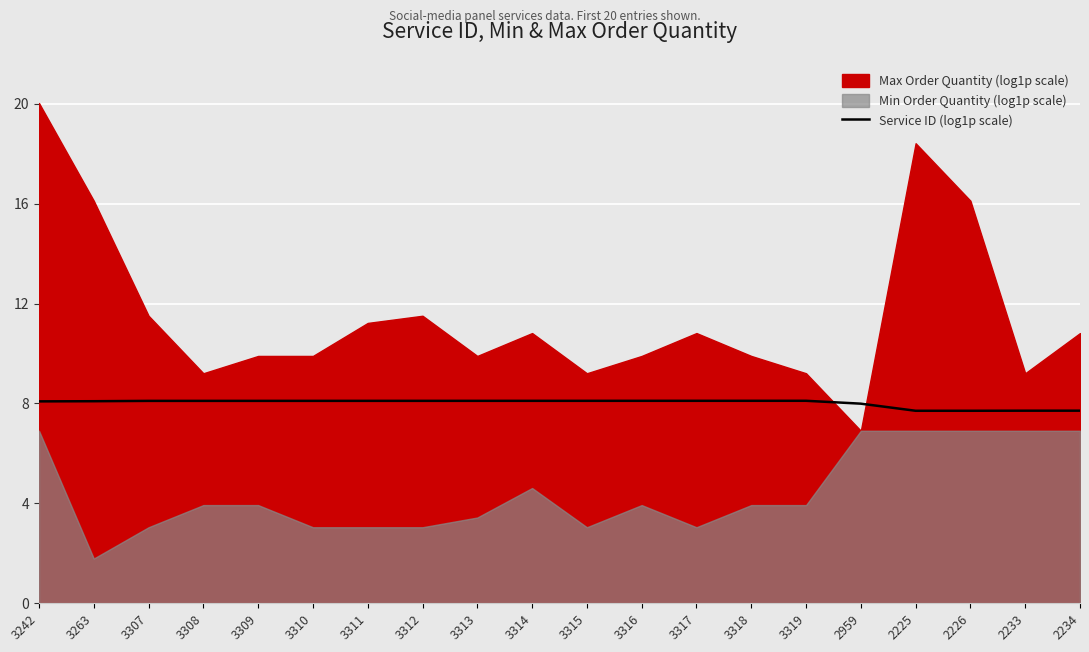

Is it true that Service ID (log1p scale) equals 8.0 at 2959?

True